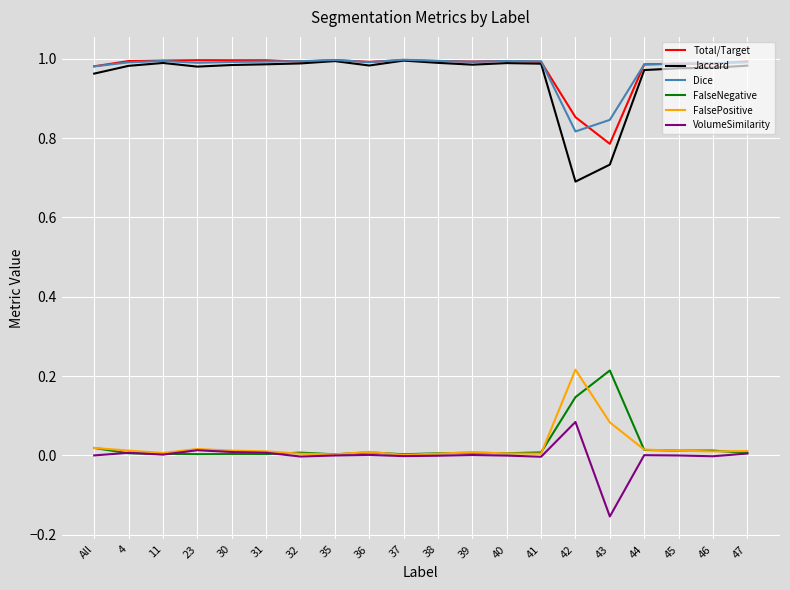

Which series has the widest spread of values?

Jaccard